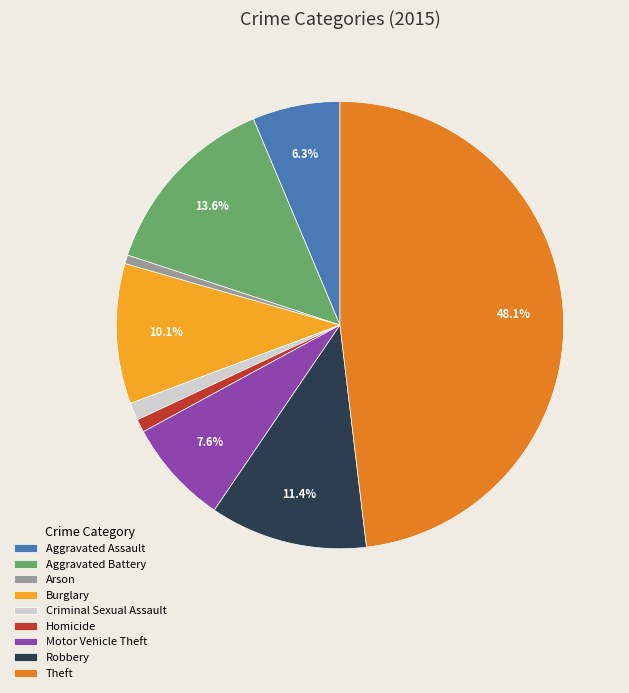

Approximately how many times larger is the value at Criminal Sexual Assault compared to Aggravated Assault?

0.2